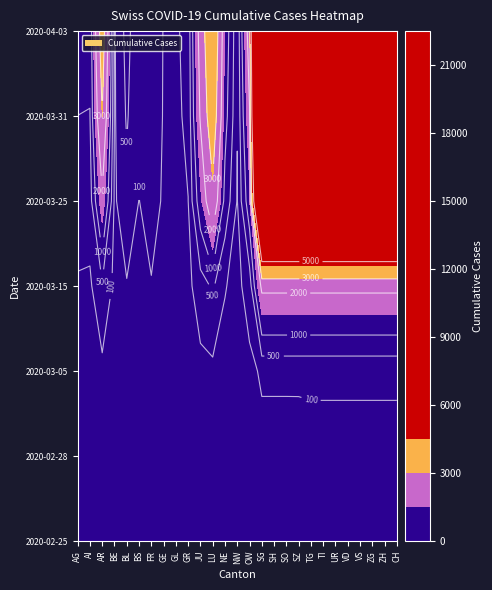

What is the average value of the 2020-03-05 series?

71